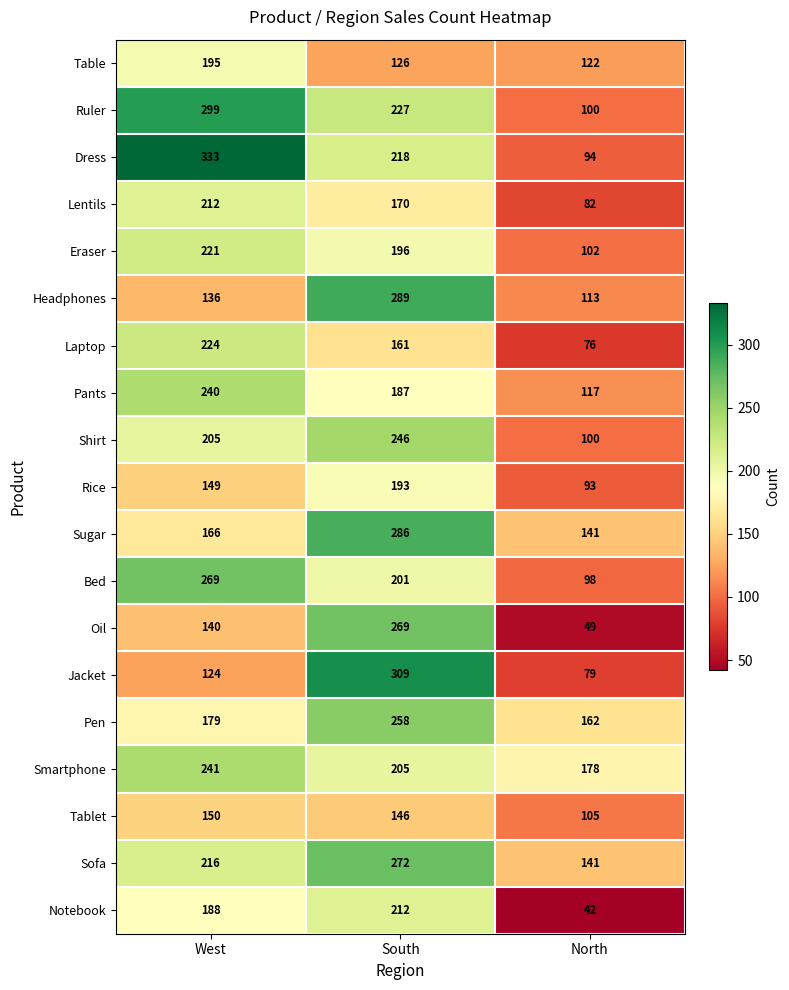

At South, list the series in order from largest to smallest.

Jacket, Headphones, Sugar, Sofa, Oil, Pen, Shirt, Ruler, Dress, Notebook, Smartphone, Bed, Eraser, Rice, Pants, Lentils, Laptop, Tablet, Table